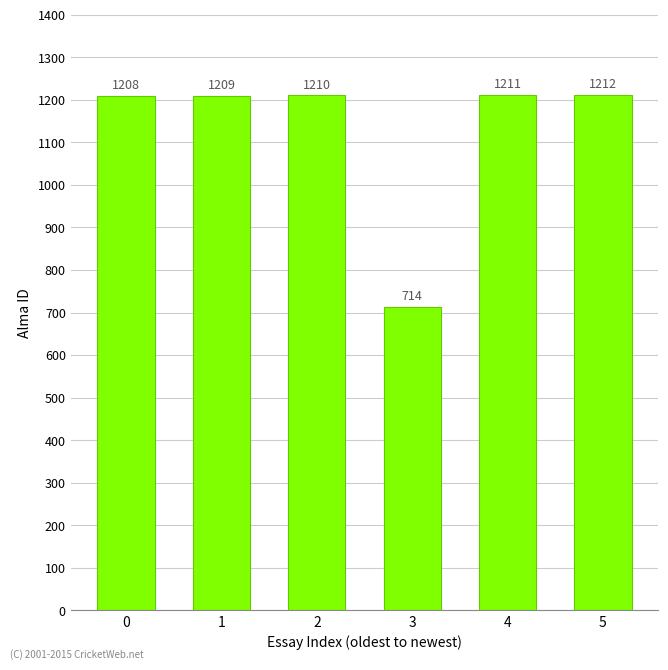

List the labels in order of value, largest first.

5, 4, 2, 1, 0, 3